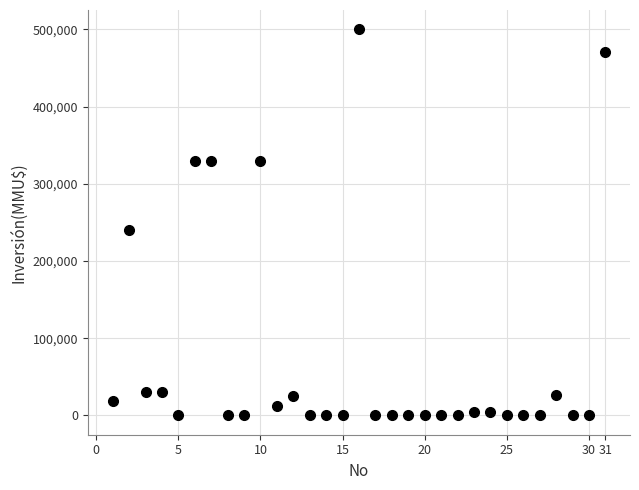

What Y value in the scatter plot is closest to 250000?

240000